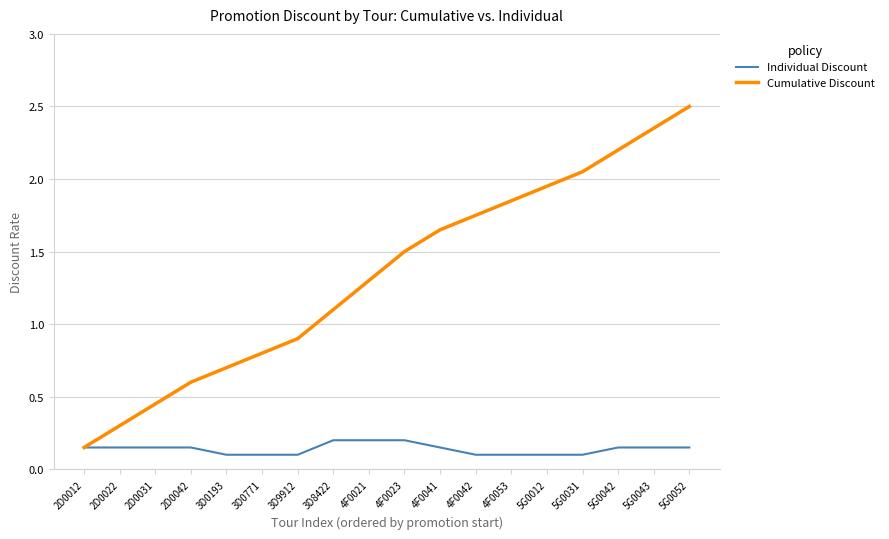

What is the difference between the maximum and second lowest values in the Cumulative Discount series?

2.2